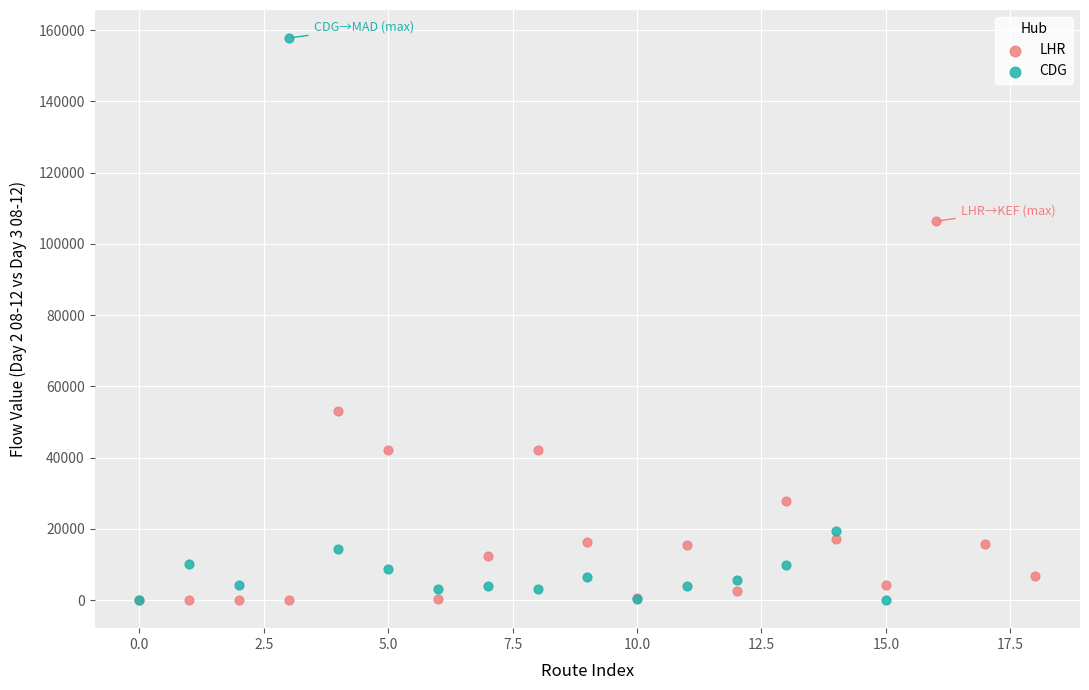

Which series has the widest spread of Y values?

CDG